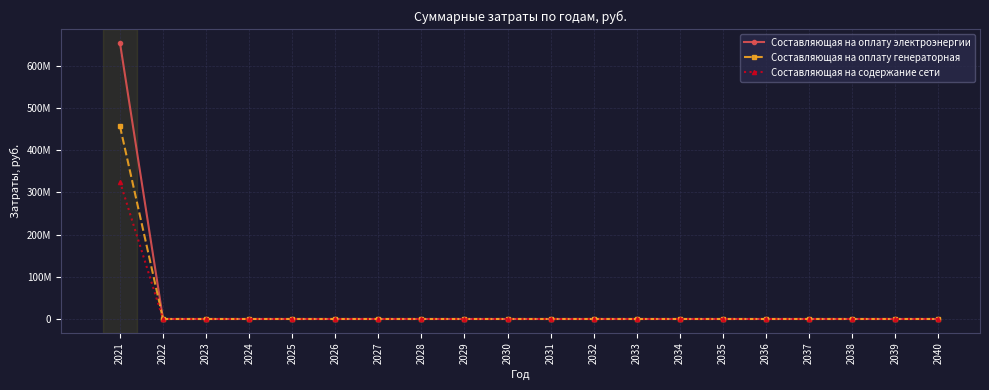

Reading left to right, transcribe all the data shown in this chart.

Составляющая на оплату электроэнергии: 2021=654049327.5	2022=0.0	2023=0.0	2024=0.0	2025=0.0	2026=0.0	2027=0.0	2028=0.0	2029=0.0	2030=0.0	2031=0.0	2032=0.0	2033=0.0	2034=0.0	2035=0.0	2036=0.0	2037=0.0	2038=0.0	2039=0.0	2040=0.0
Составляющая на оплату генераторная: 2021=456505614.6	2022=0.0	2023=0.0	2024=0.0	2025=0.0	2026=0.0	2027=0.0	2028=0.0	2029=0.0	2030=0.0	2031=0.0	2032=0.0	2033=0.0	2034=0.0	2035=0.0	2036=0.0	2037=0.0	2038=0.0	2039=0.0	2040=0.0
Составляющая на содержание сети: 2021=325286161.5	2022=0.0	2023=0.0	2024=0.0	2025=0.0	2026=0.0	2027=0.0	2028=0.0	2029=0.0	2030=0.0	2031=0.0	2032=0.0	2033=0.0	2034=0.0	2035=0.0	2036=0.0	2037=0.0	2038=0.0	2039=0.0	2040=0.0